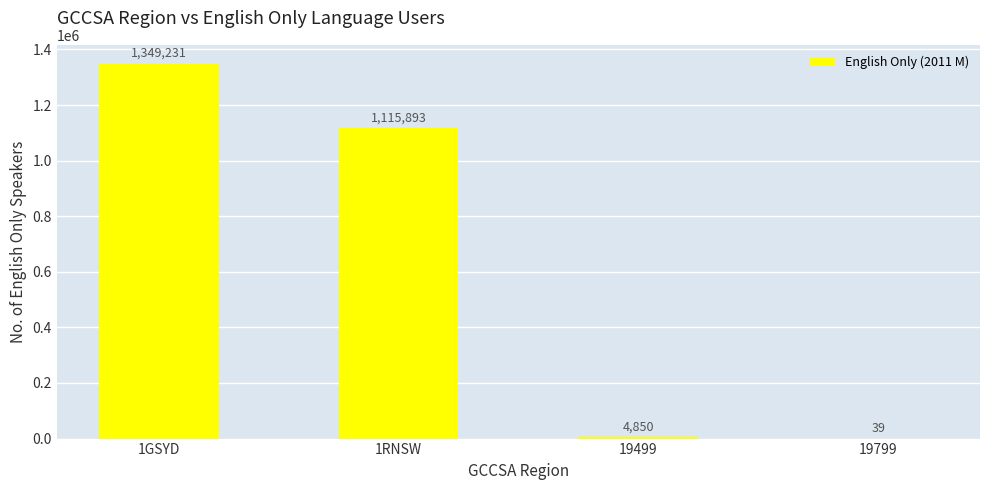

Where does the data first go above 1115893?

1GSYD